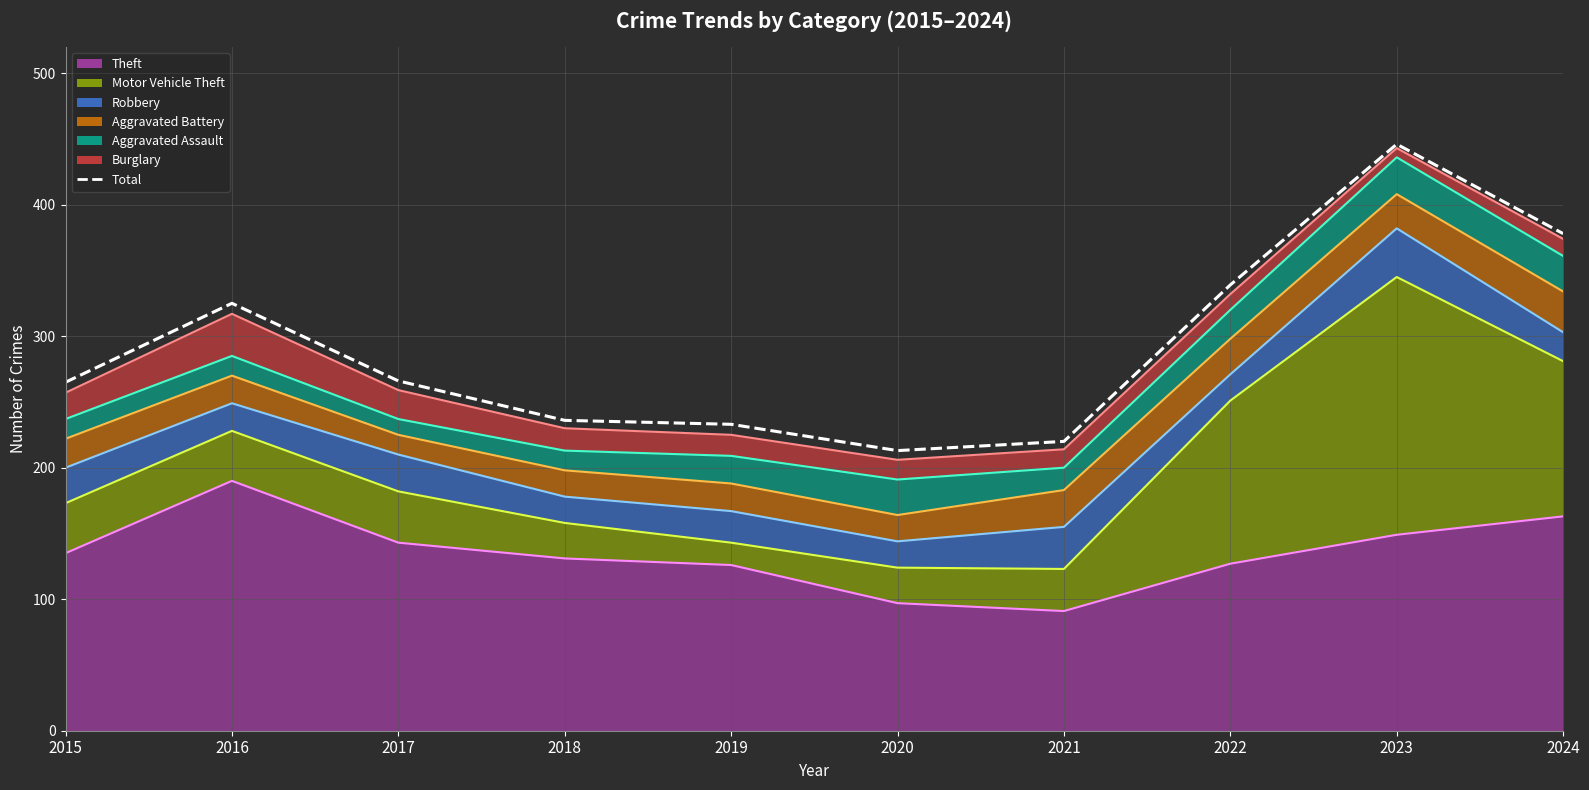

What is the difference between the highest and lowest values at 2023?

189